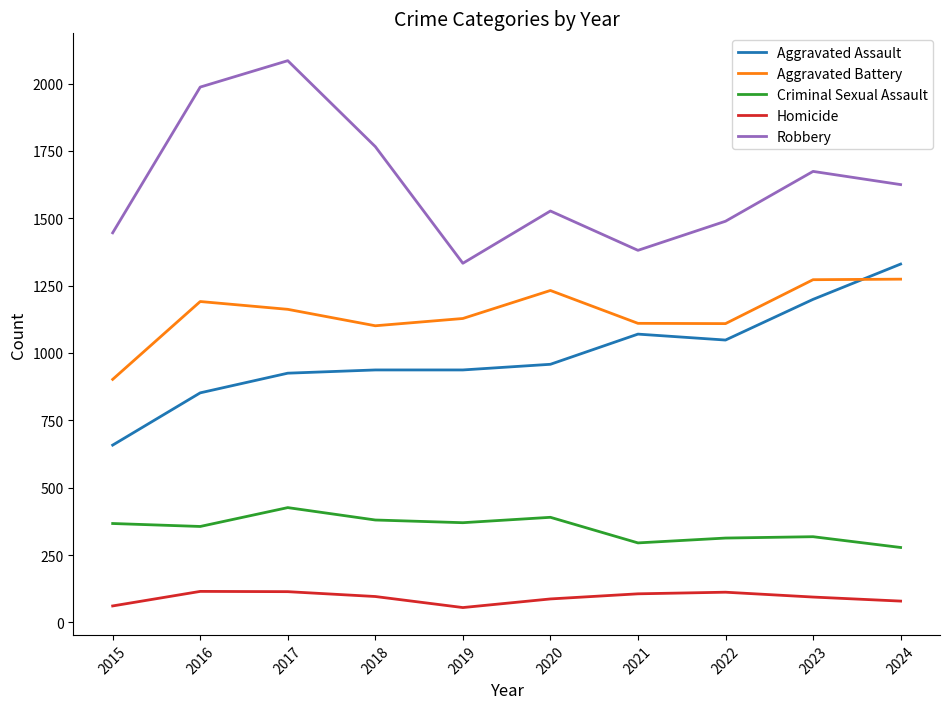

What is the sum of the Aggravated Assault values at 2021 and 2022?

2118